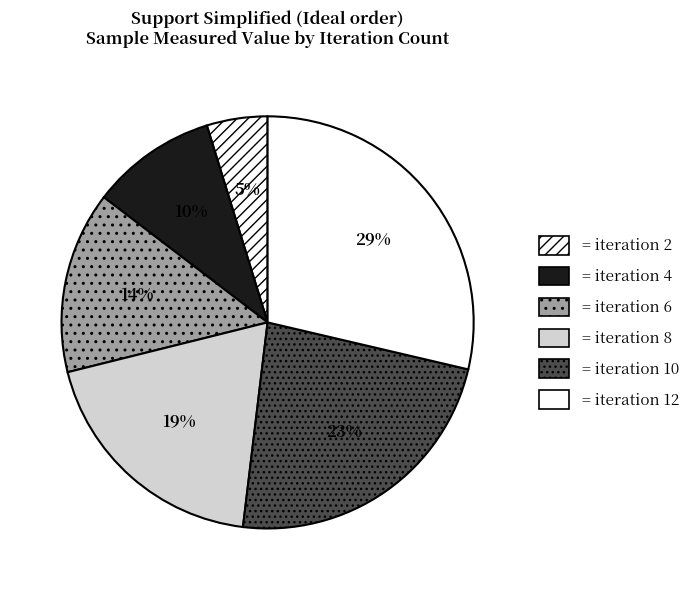

How many segments does this pie chart have?

6